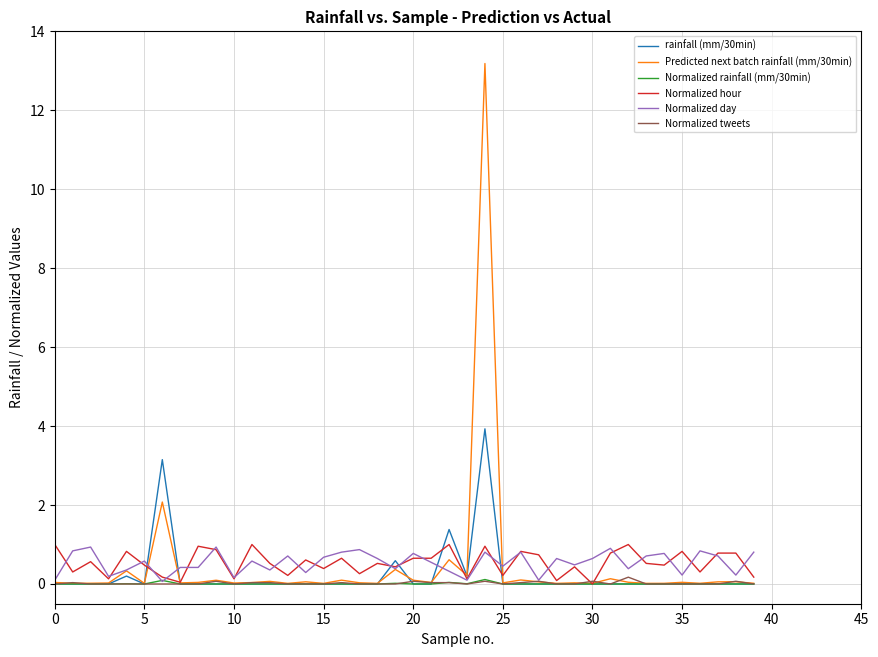

How many Normalized tweets values are between 0 and 1?

40